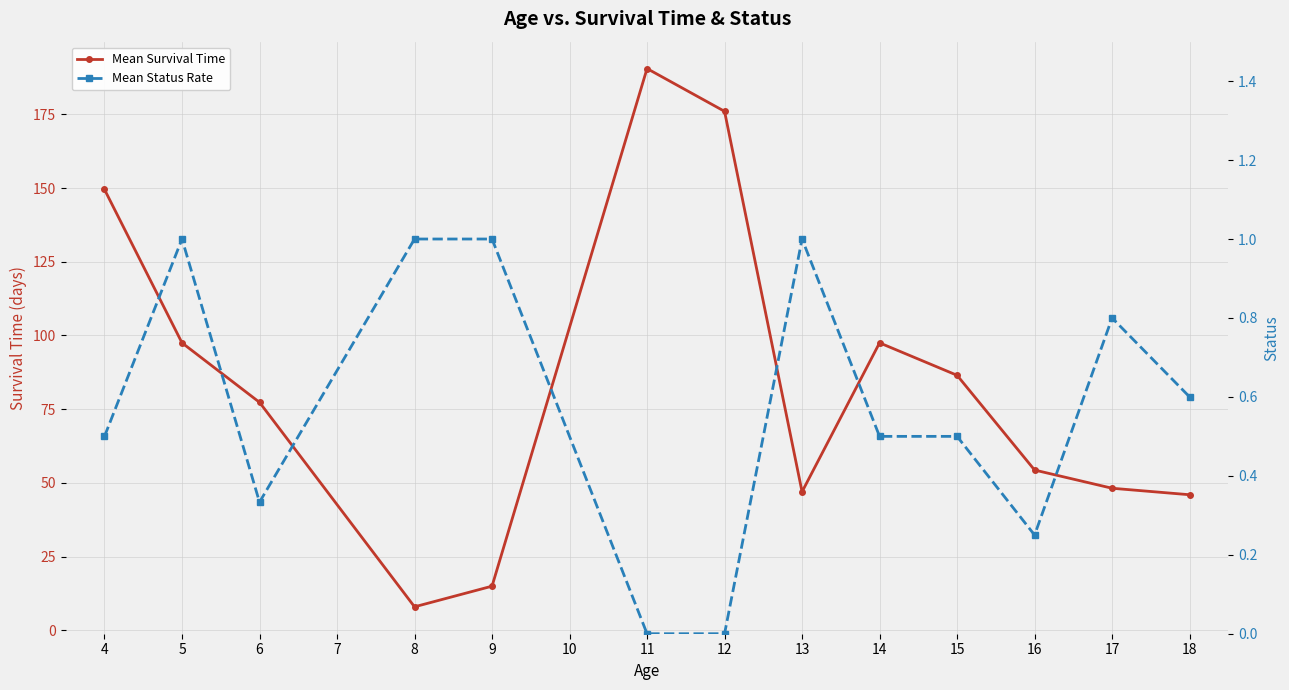

True or false: Mean Survival Time and Mean Status Rate intersect in this chart.

False